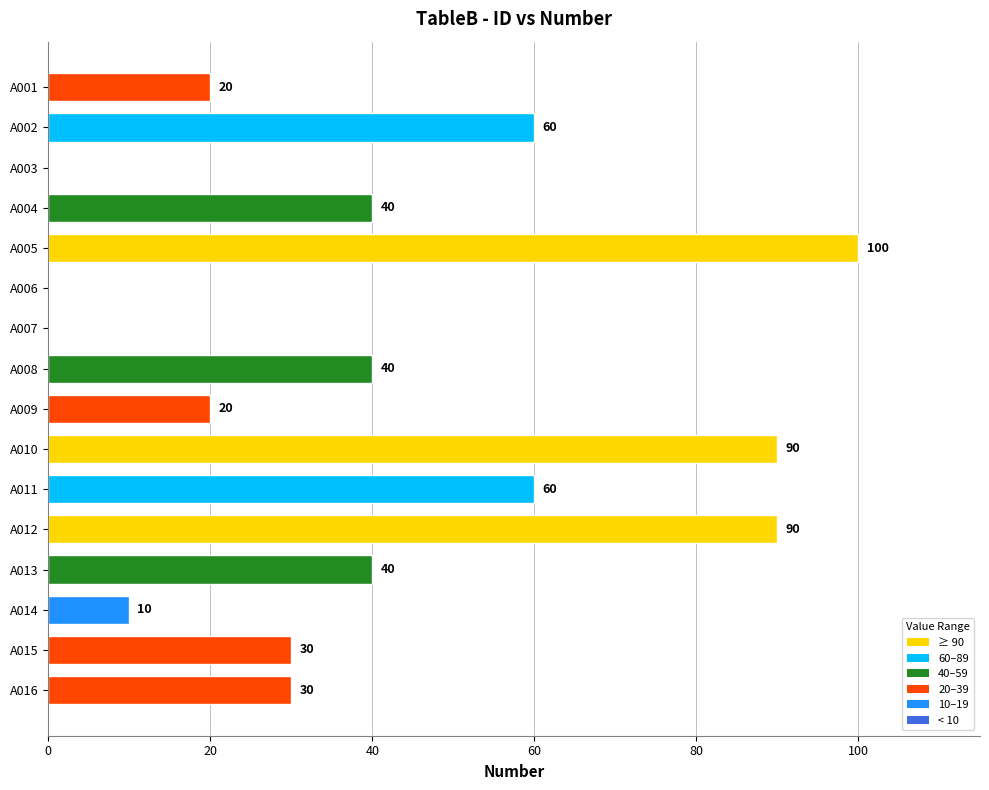

Is it true that the value at A005 is 100?

True